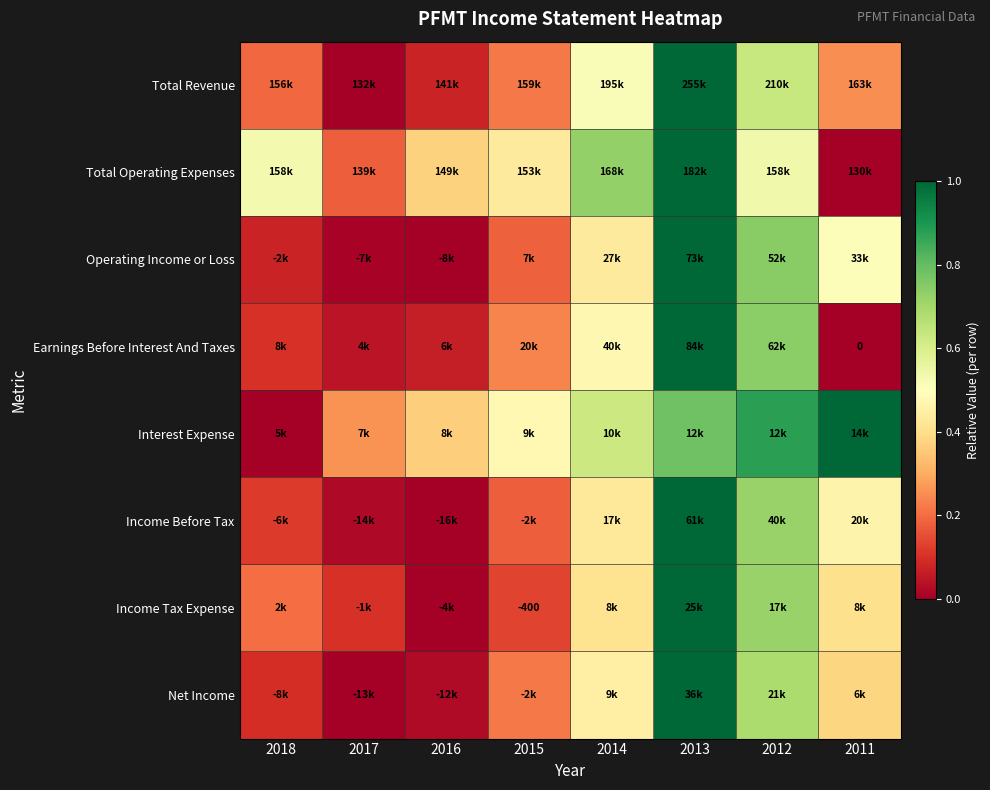

What is the difference between the Income Before Tax values at 2013 and 2016?

1.0